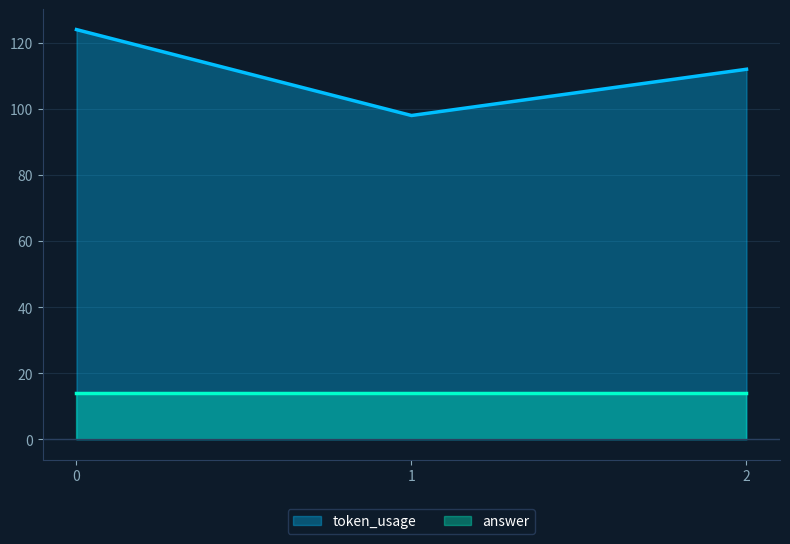

True or false: the data shows 33 at 0.

False